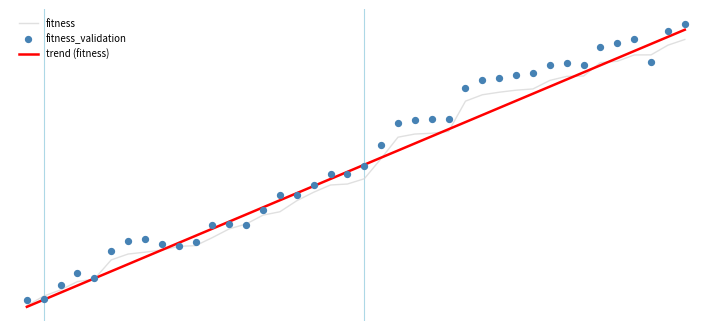

Is the value of fitness_validation at 21 greater than the value of fitness at 19?

Yes